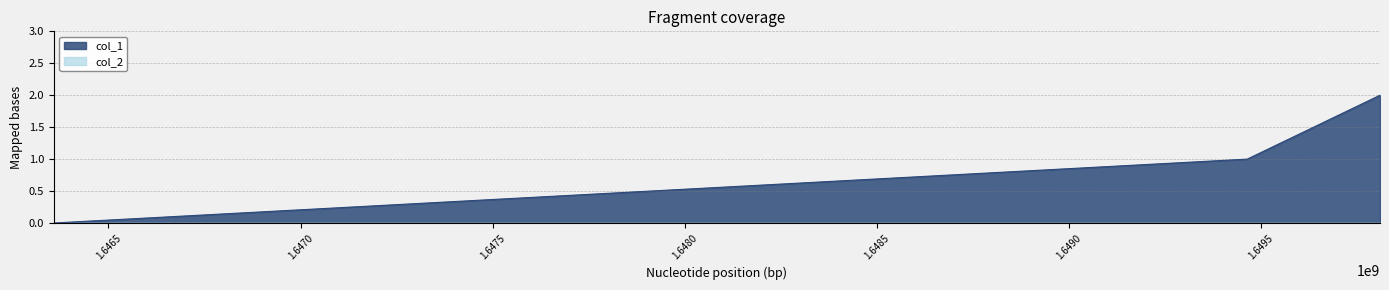

Reading right to left, list all the values displayed in this chart.

1649810001=2	1649464416=1	1646357584=0